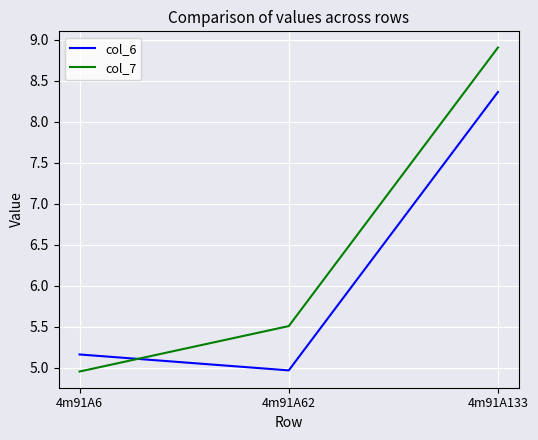

At which category is the sum across all series the highest?

4m91A133